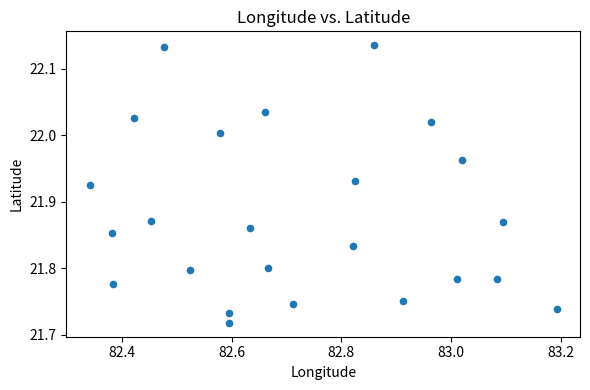

What is the range of Y values (max minus min)?

0.4